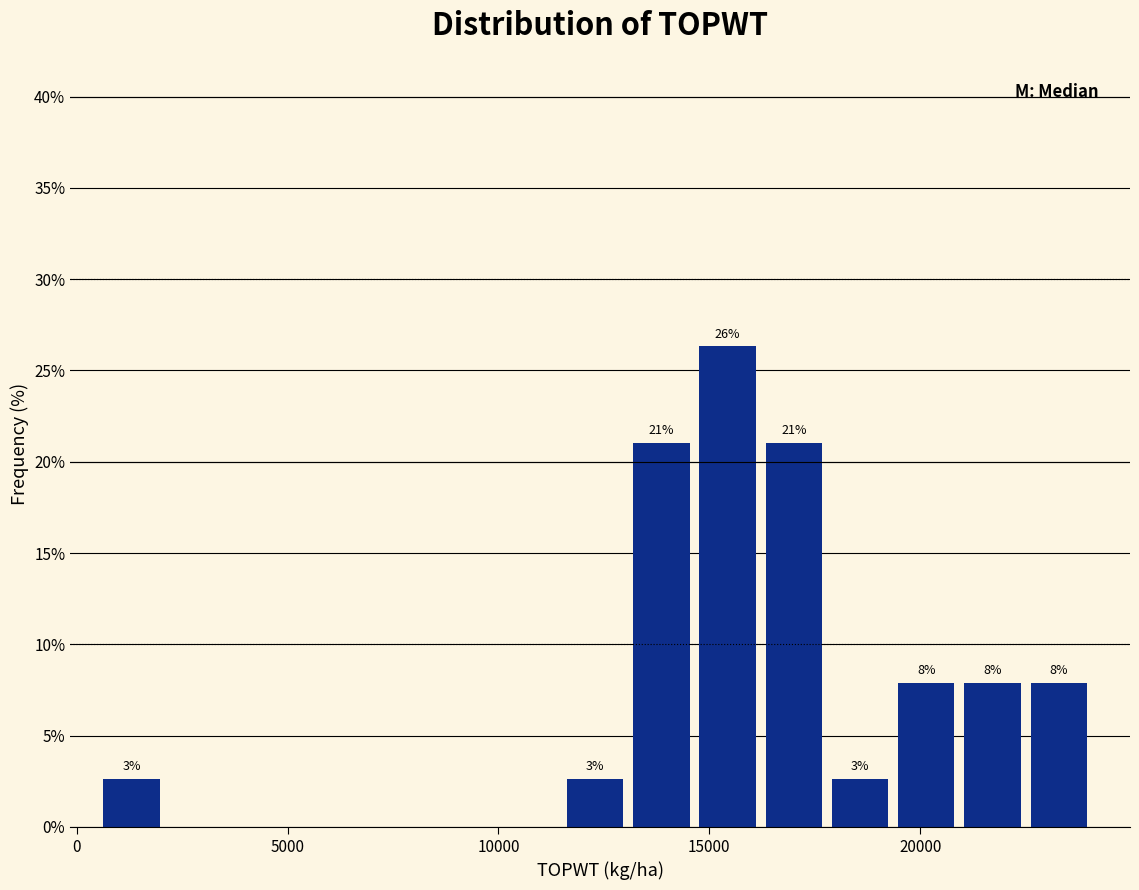

Around what value on the x-axis is the tallest bar? Give the approximate position of its centre, as read against the axis.

15500